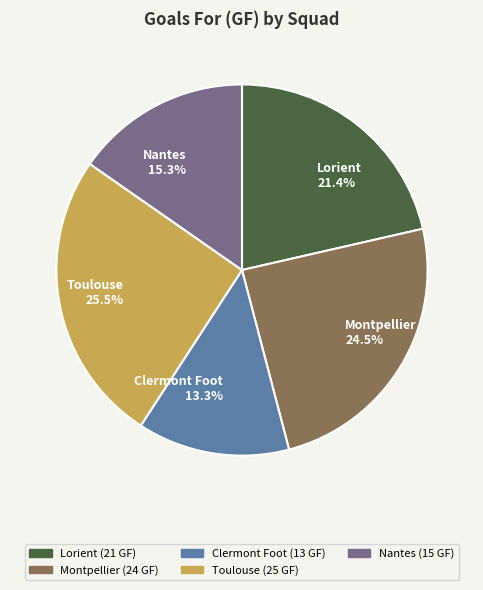

What is the total percentage of Nantes and Montpellier?

39.8%